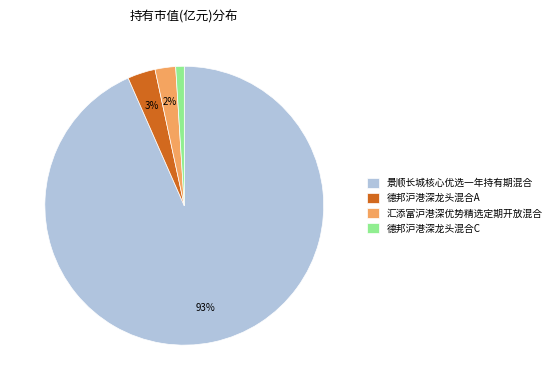

Rank the categories by value from lowest to highest.

德邦沪港深龙头混合C, 汇添富沪港深优势精选定期开放混合, 德邦沪港深龙头混合A, 景顺长城核心优选一年持有期混合